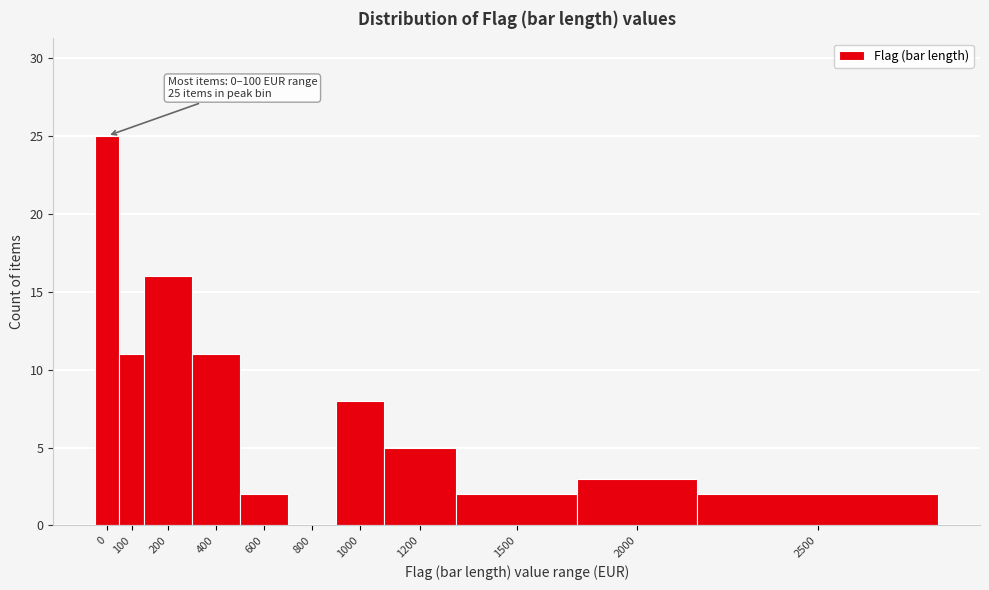

Reading left to right, list all the values displayed in this chart.

0=25	100=11	200=16	400=11	600=2	800=0	1000=8	1200=5	1500=2	2000=3	2500=2